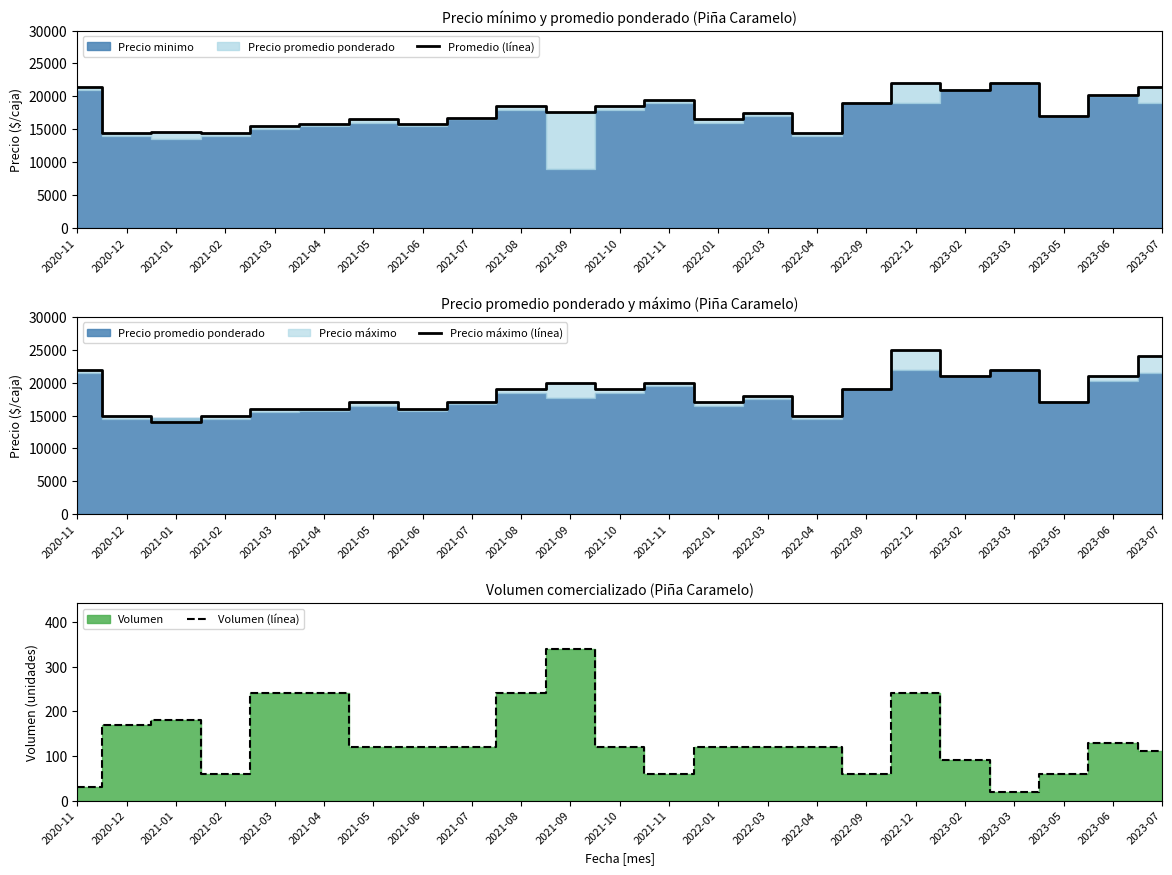

Rank the categories by Promedio (línea) value from highest to lowest.

2022-12, 2023-03, 2020-11, 2023-07, 2023-02, 2023-06, 2021-11, 2022-09, 2021-08, 2021-10, 2021-09, 2022-03, 2023-05, 2021-07, 2021-05, 2022-01, 2021-04, 2021-06, 2021-03, 2021-01, 2021-02, 2022-04, 2020-12